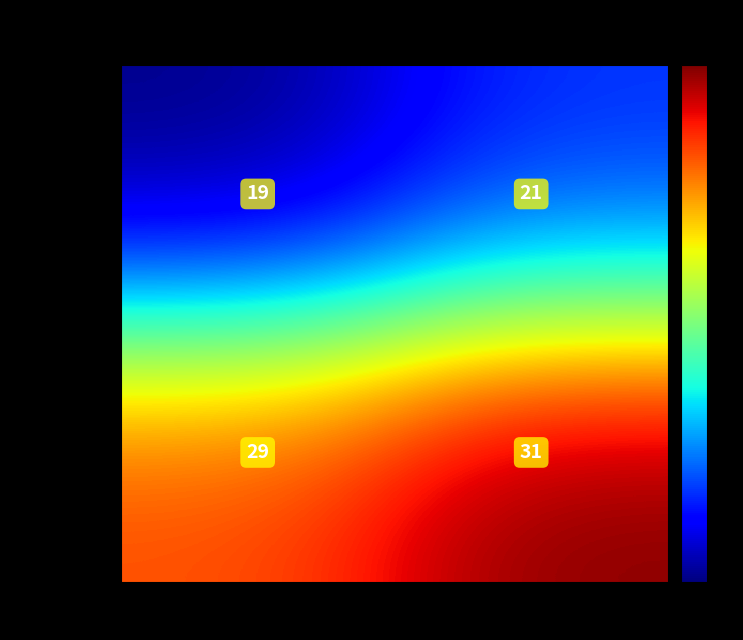

Which series has the largest total across all categories?

0x00000000